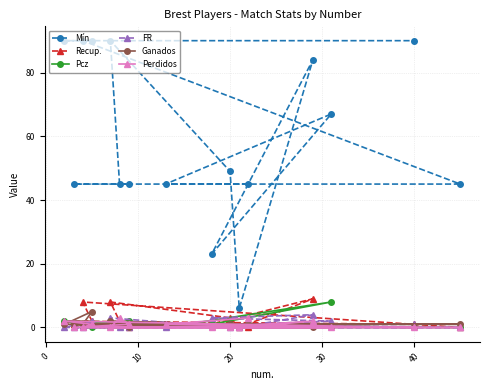

Which series has the largest total across all categories?

Mín